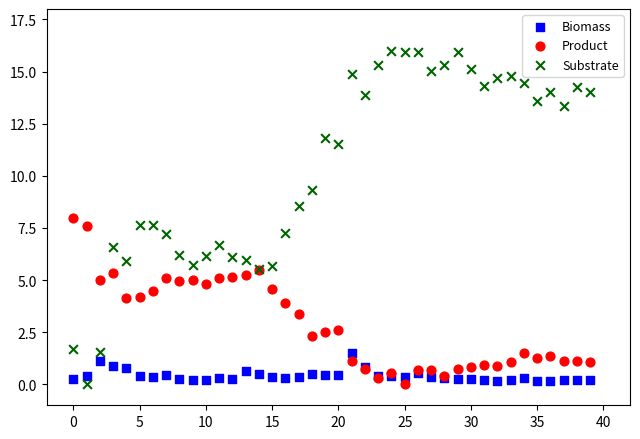

Which series has the largest Y range (max minus min)?

Substrate